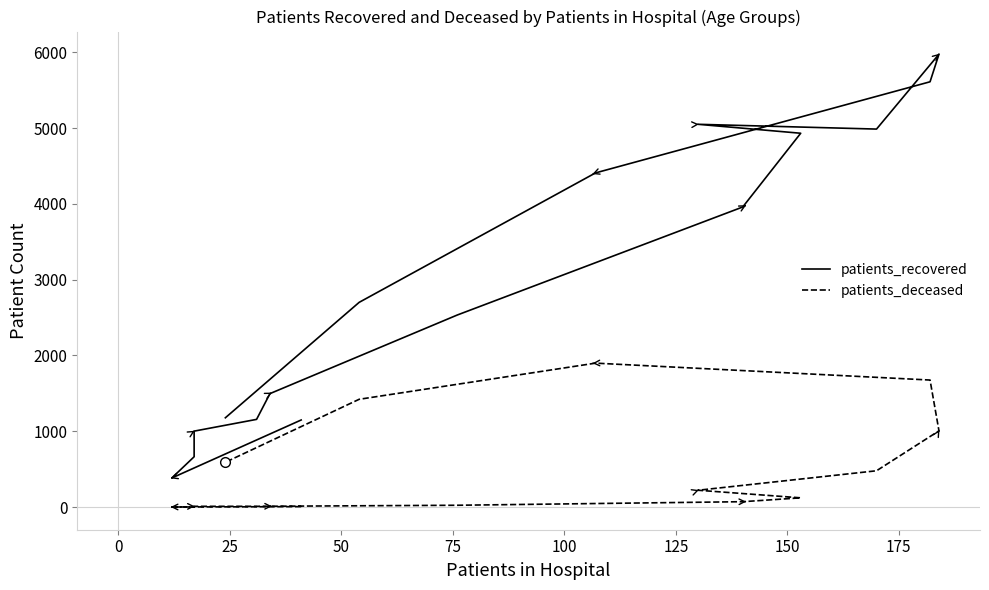

True or false: patients_deceased and patients_recovered intersect in this chart.

False